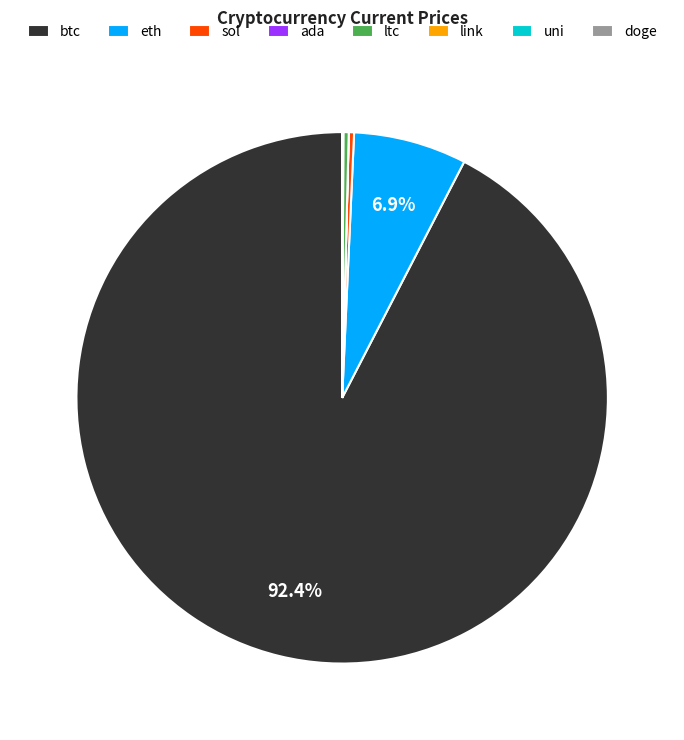

To the nearest percent, what is the difference between the largest and smallest slice percentages?

92%